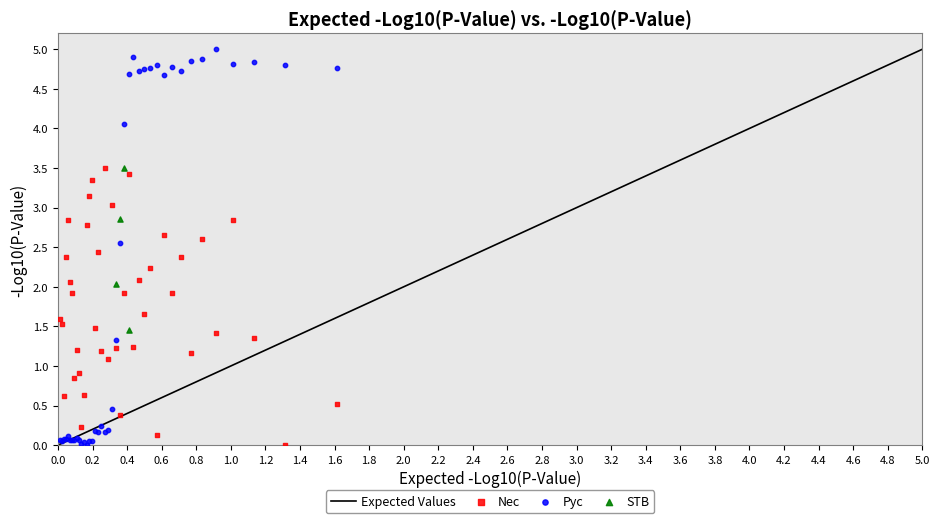

Which series reaches the maximum Y coordinate?

Pyc